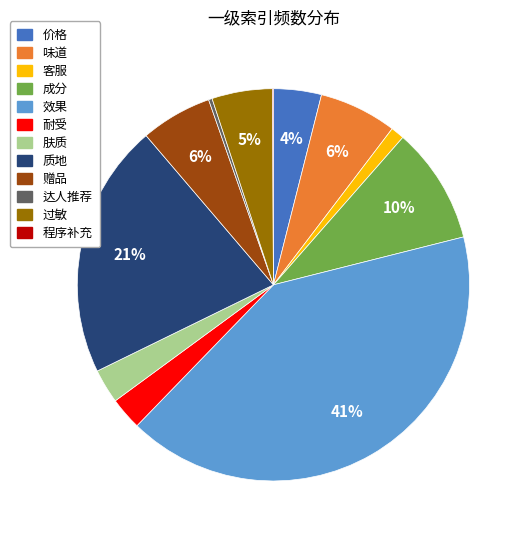

To the nearest percent, what portion does 价格 represent?

4%